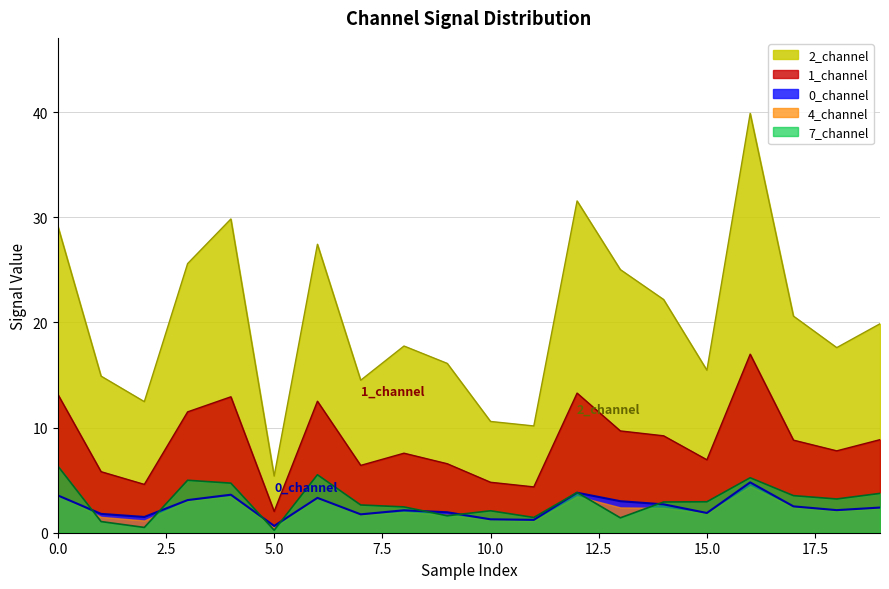

Does the chart display data point markers on the line(s)?

No